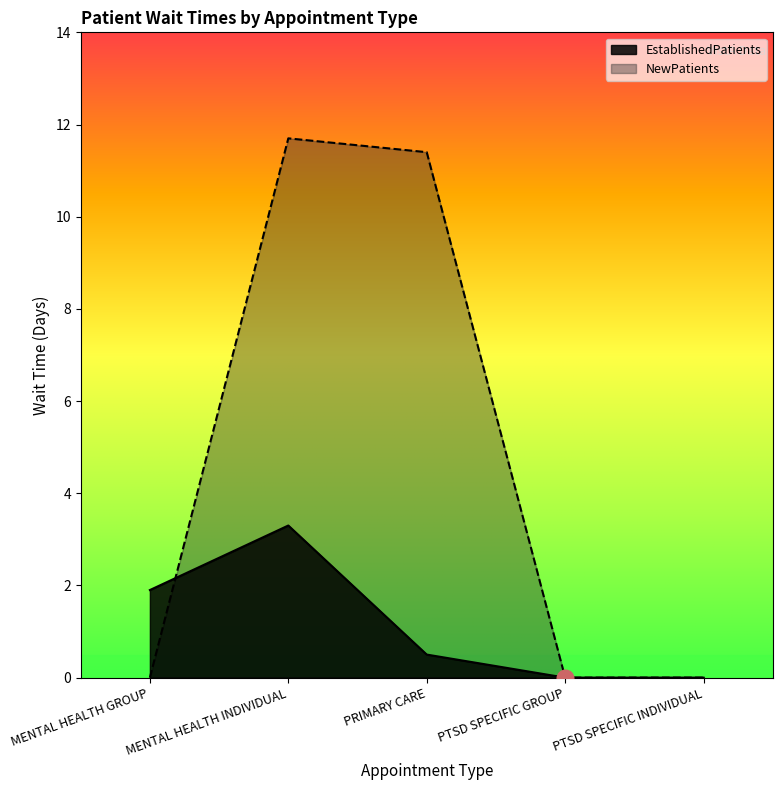

How many times do EstablishedPatients and NewPatients cross each other?

1